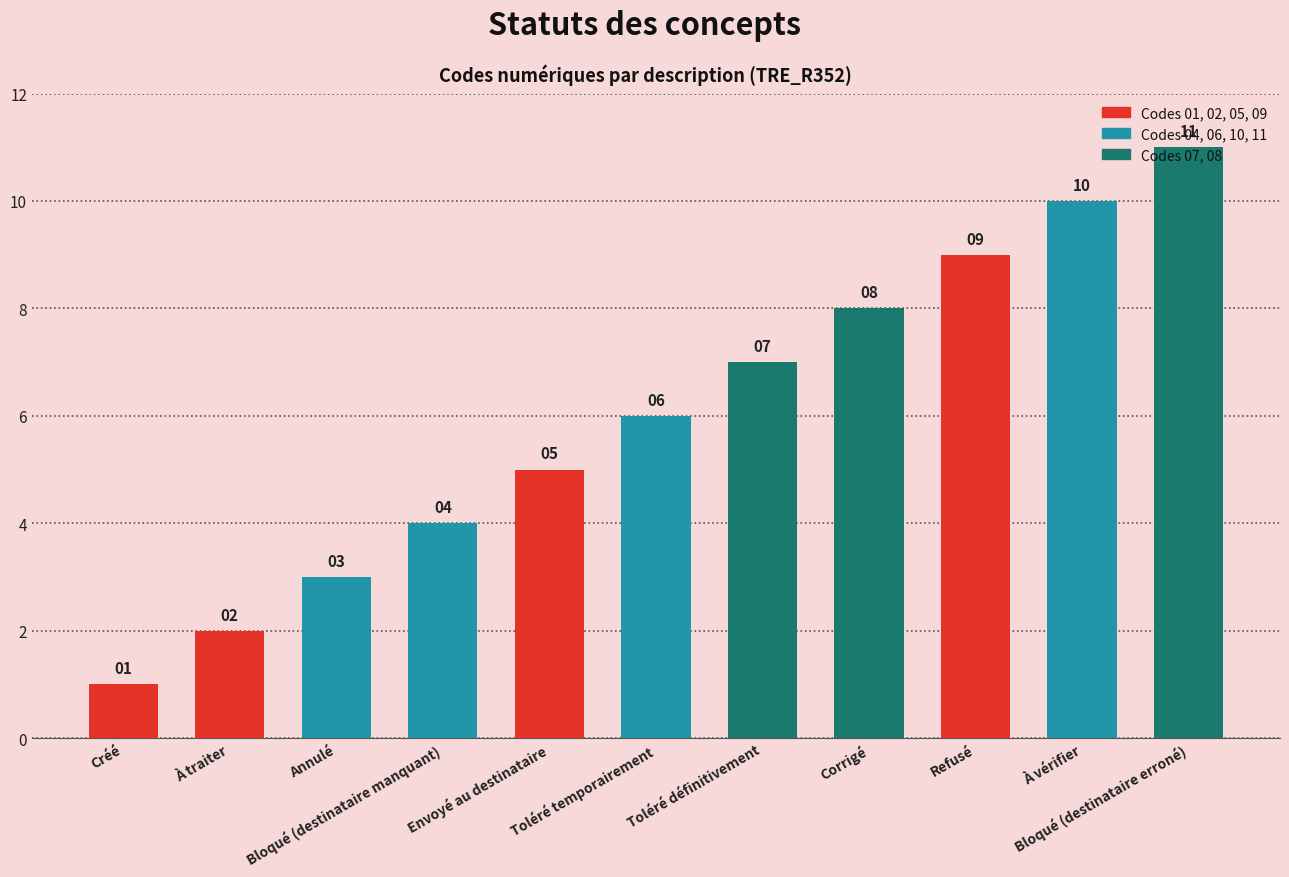

At which label is the value closest to 6?

Toléré temporairement